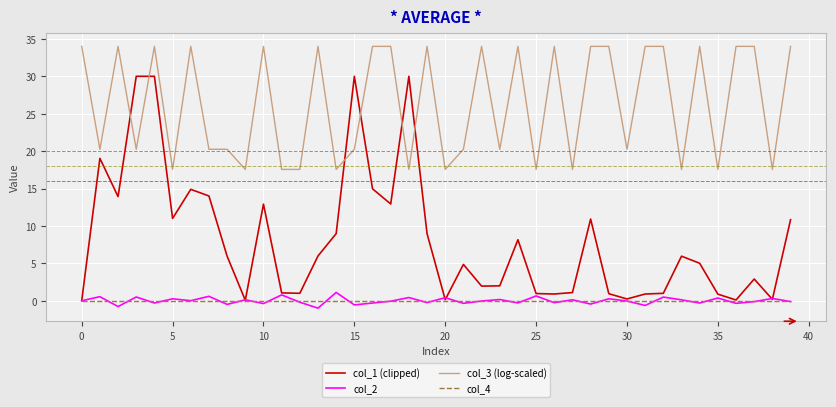

Which series has the largest total across all categories?

col_3 (log-scaled)